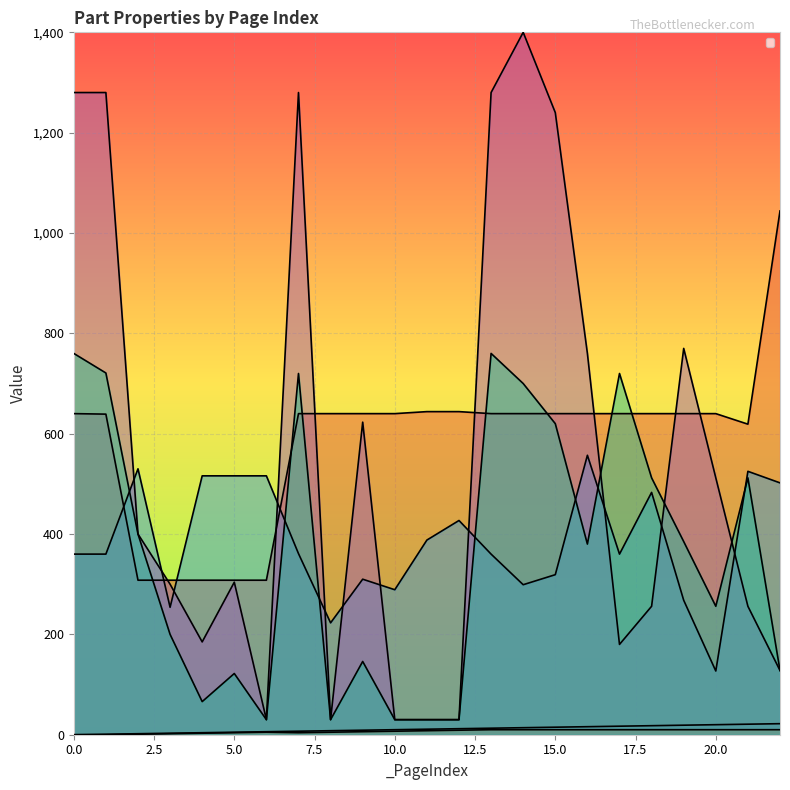

True or false: _PosY and _SizeX intersect in this chart.

True